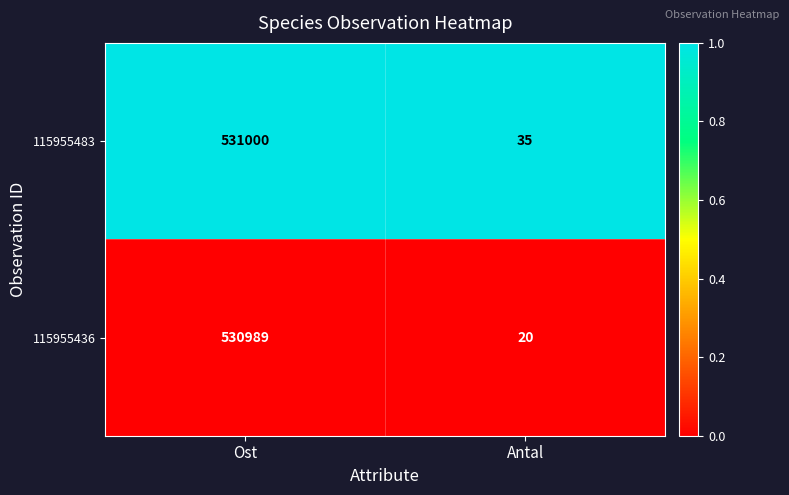

Which series has the largest total across all categories?

115955483